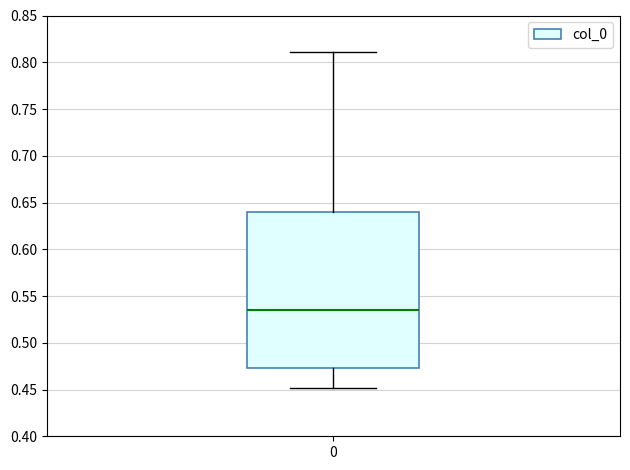

Where does the median line of the box at x = 0 sit on the y-axis? The values are not printed on the chart, so give them approximately, as read against the axis.

0.535